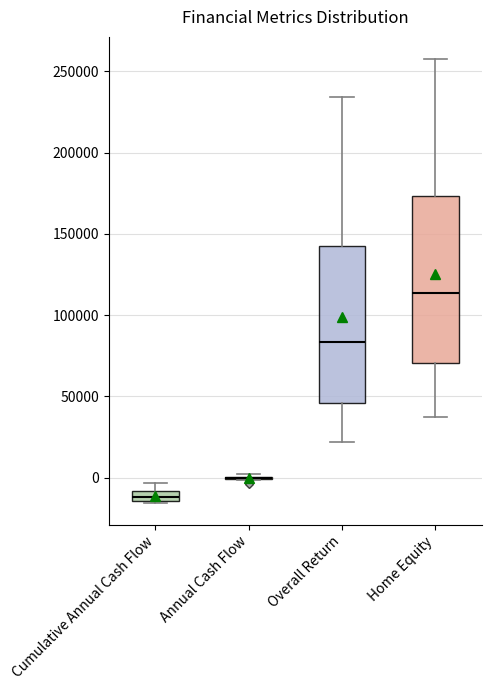

Which box is the tallest, from its lower edge to its upper edge?

Home Equity